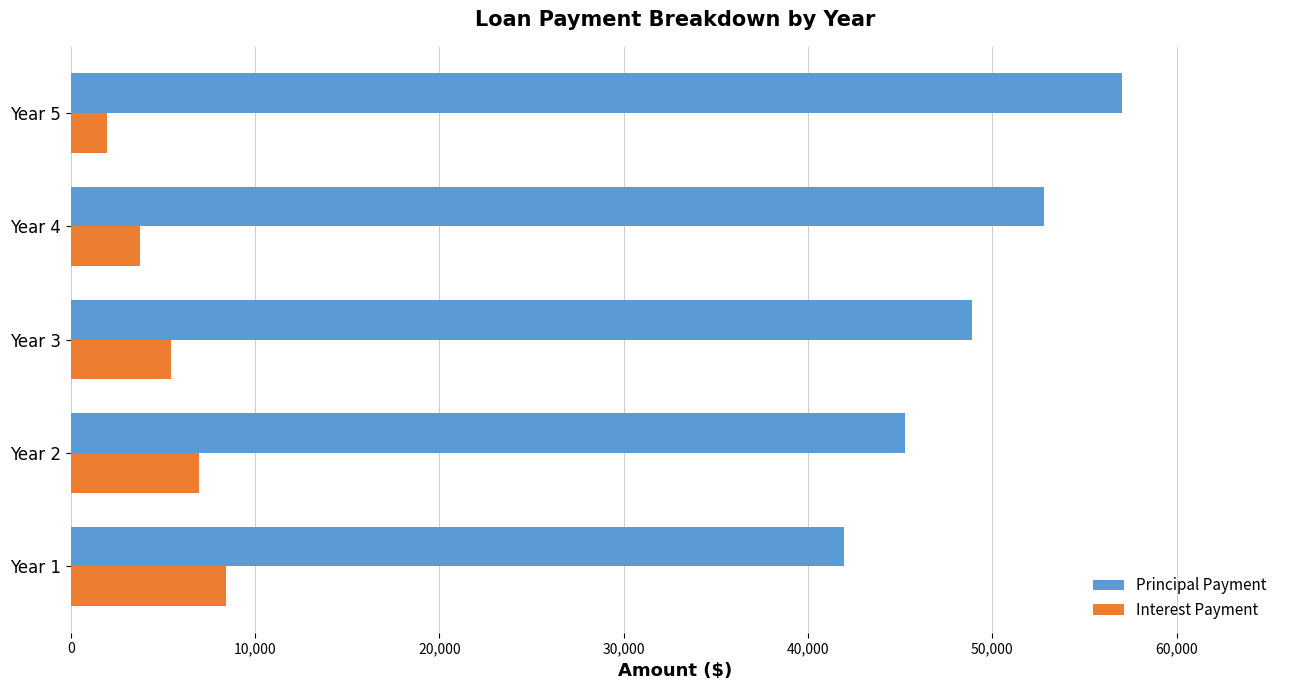

What is the highest value of the Interest Payment series?

8416.0